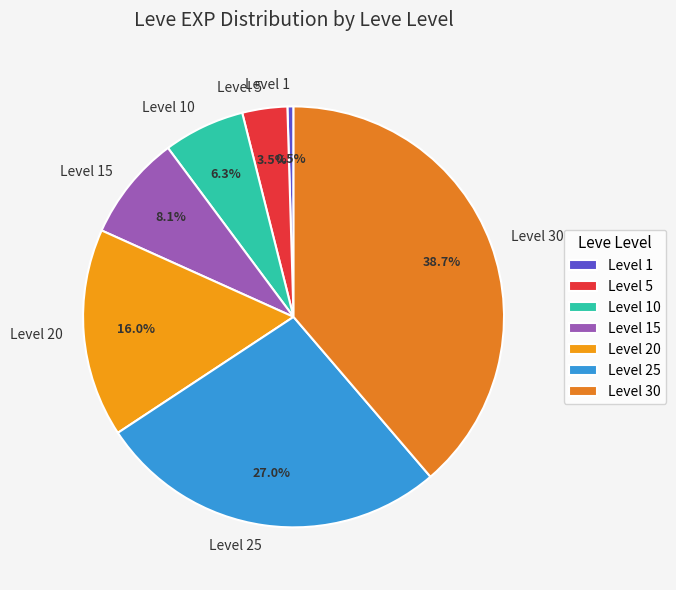

Is there a majority slice in this chart?

No